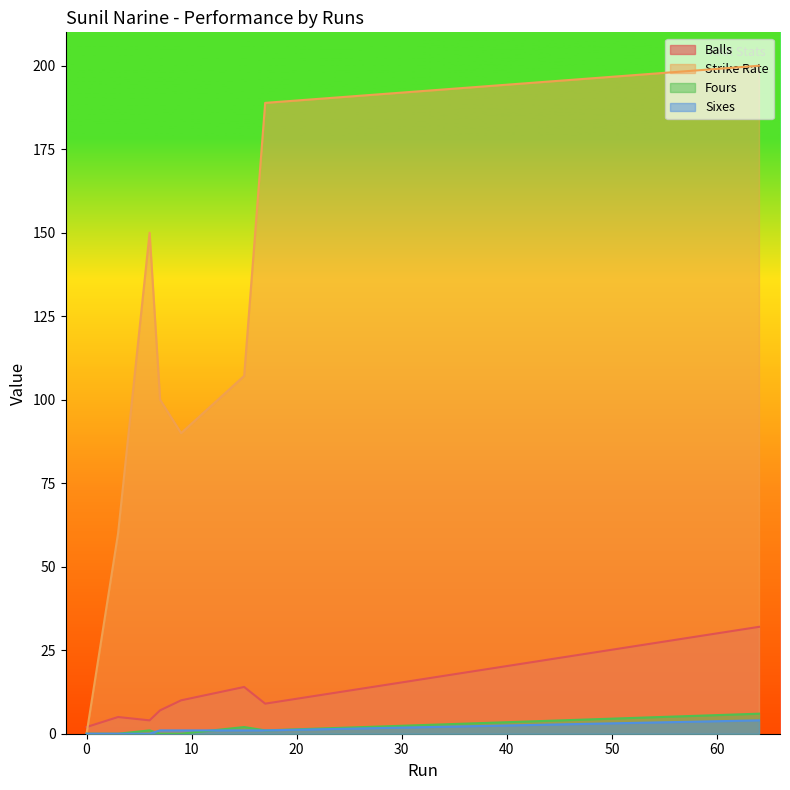

Which category has the highest value in the Strike Rate series?

64